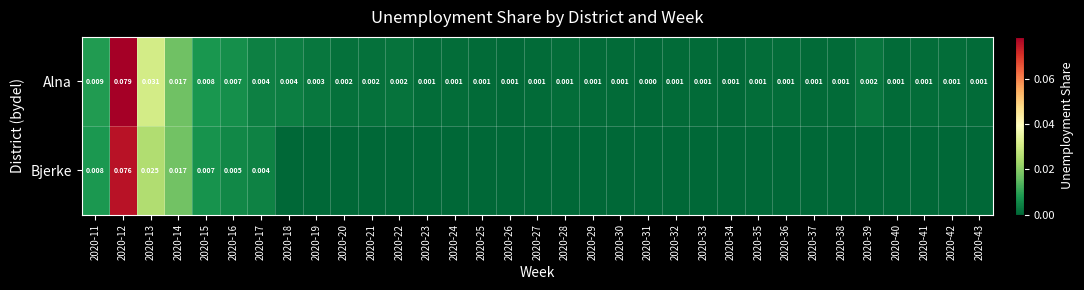

Is the value of Alna at 2020-19 greater than the value of Bjerke at 2020-16?

No